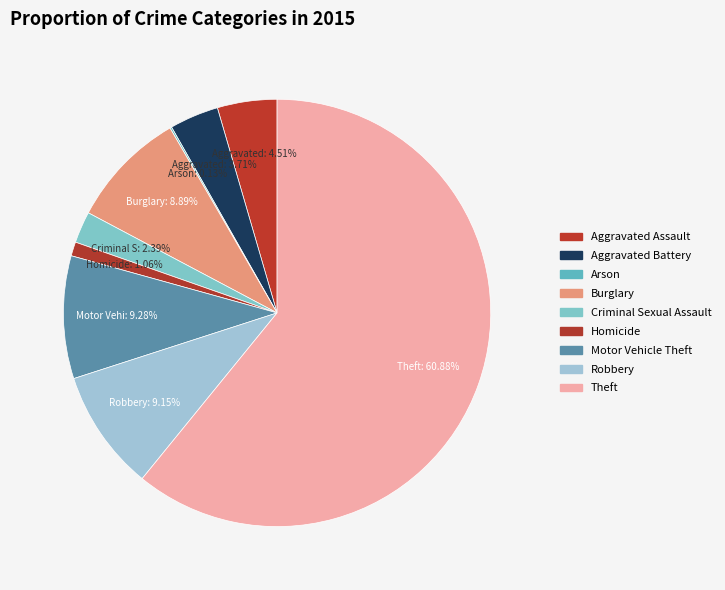

The Burglary slice represents 9% of the pie. True or false?

True